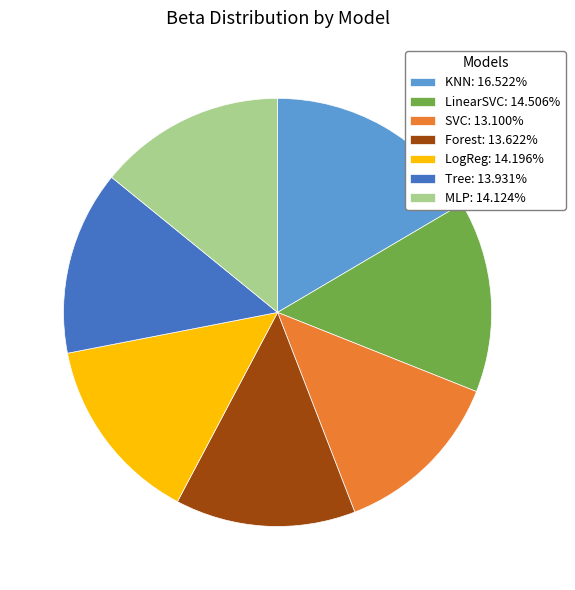

Does any single category account for the majority?

No